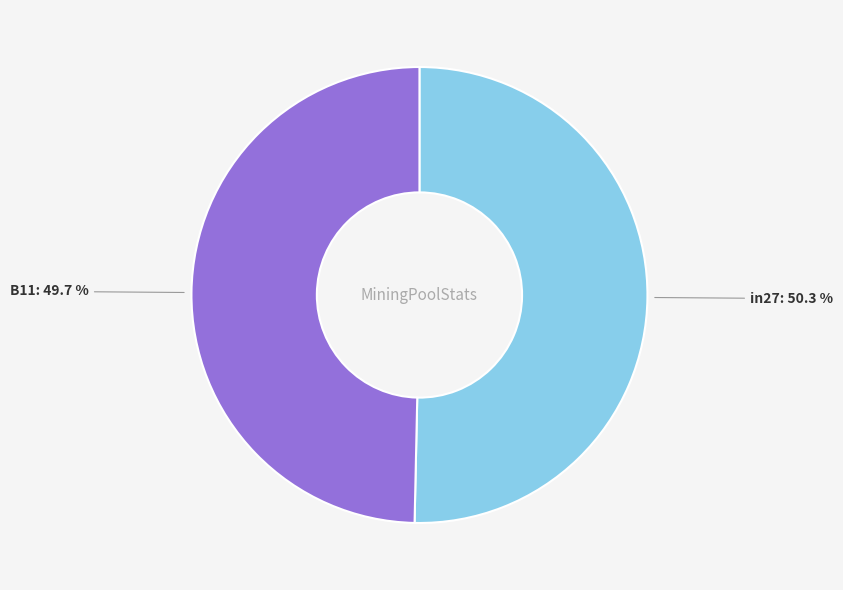

Which category has the biggest portion of the pie?

in27